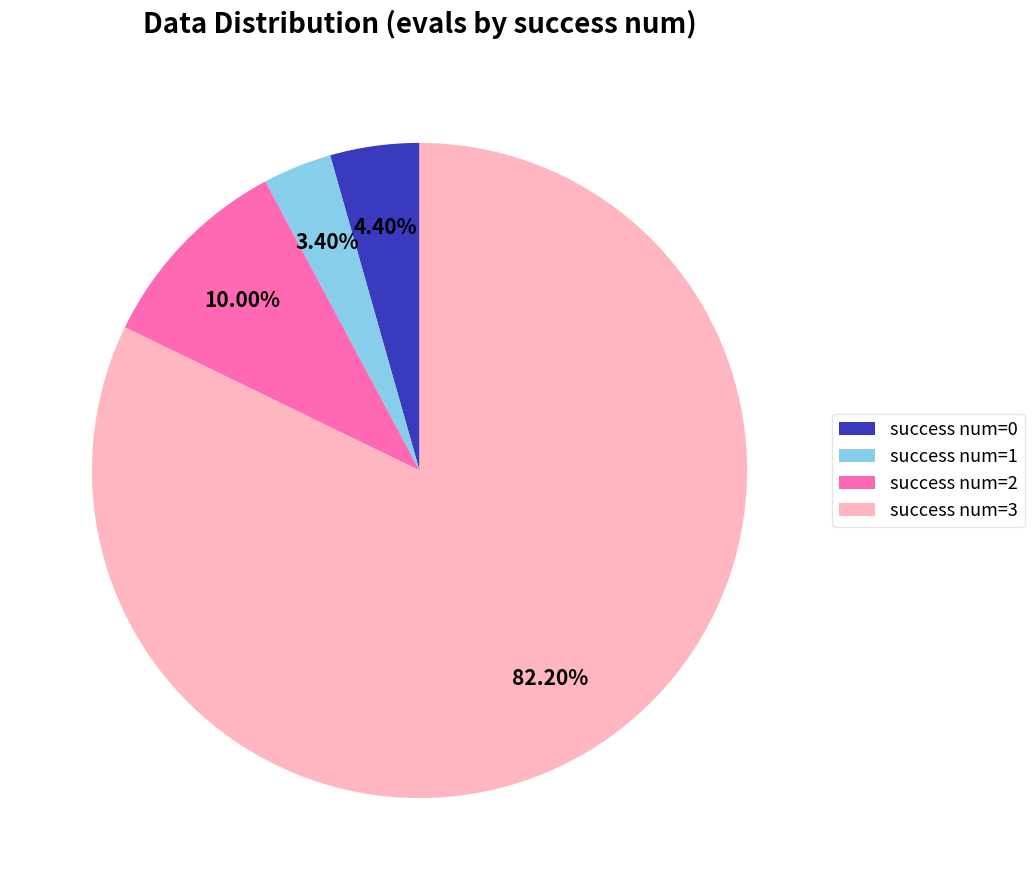

Combined, do success num=1 and success num=2 account for over 50%?

No